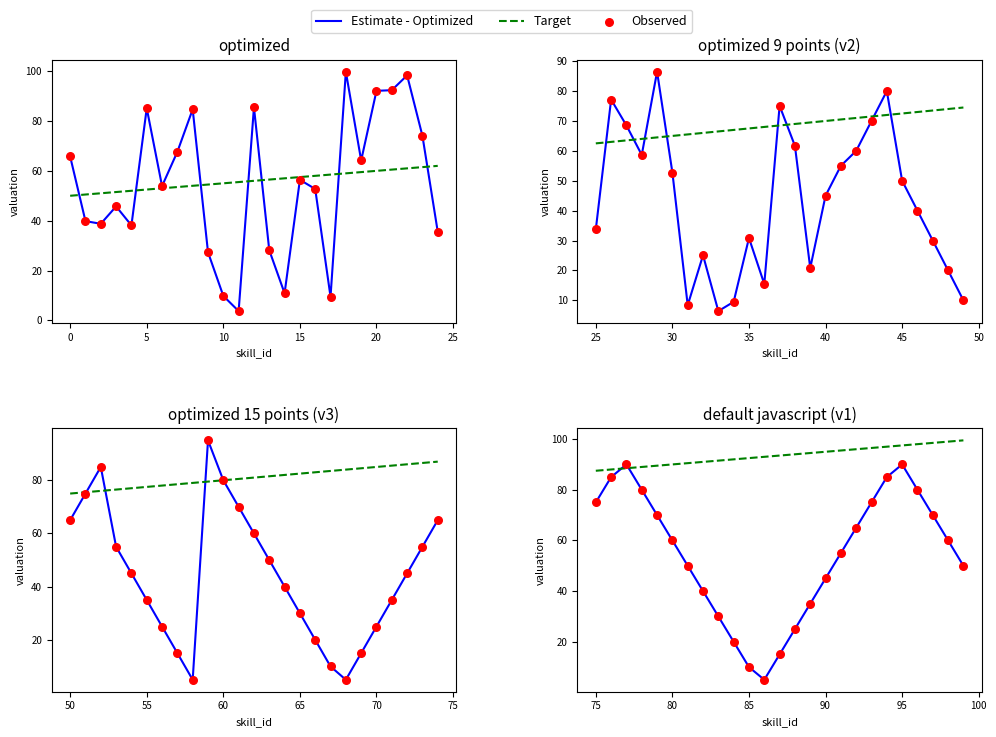

Which series reaches the minimum Y coordinate?

Estimate - Optimized